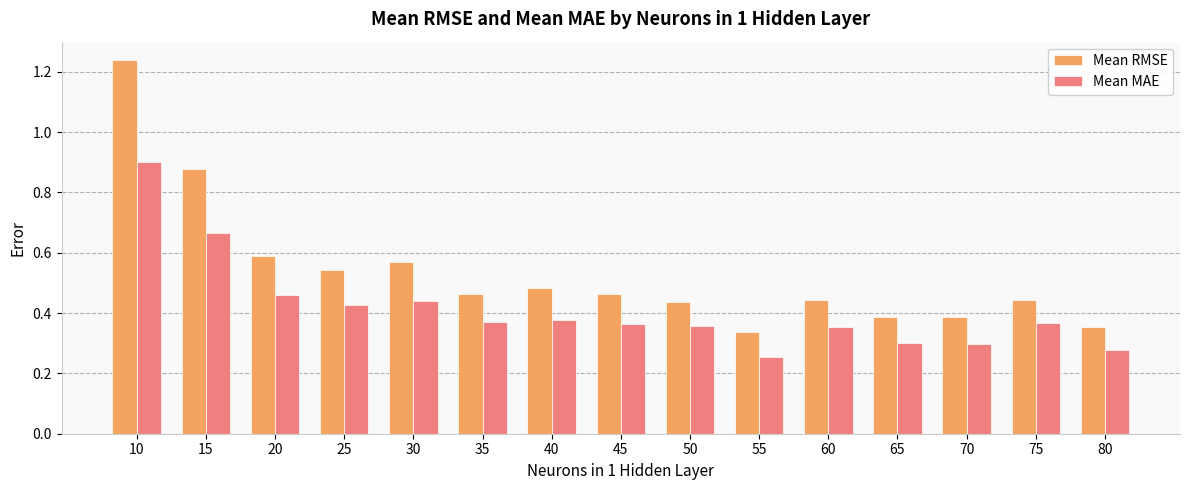

Which series has the widest spread of values?

Mean RMSE